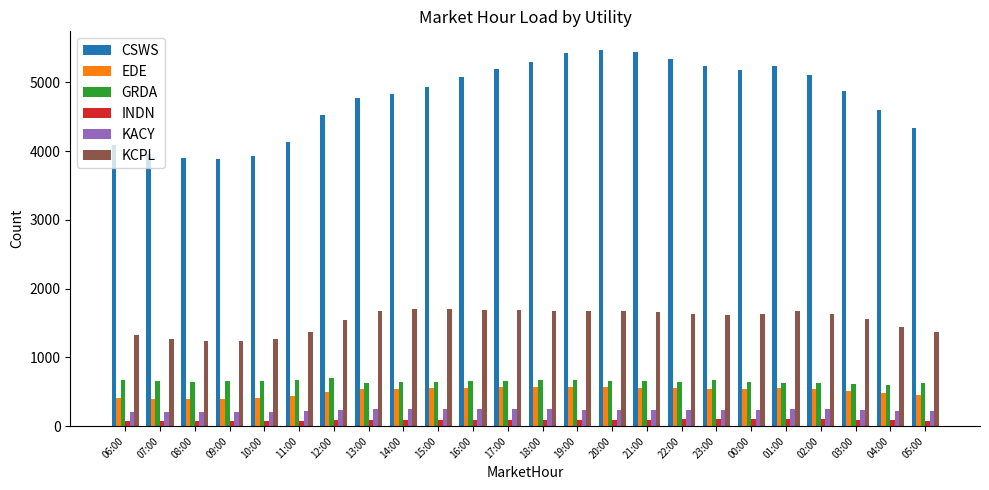

Is the value of GRDA at 09:00 greater than the value of EDE at 06:00?

Yes